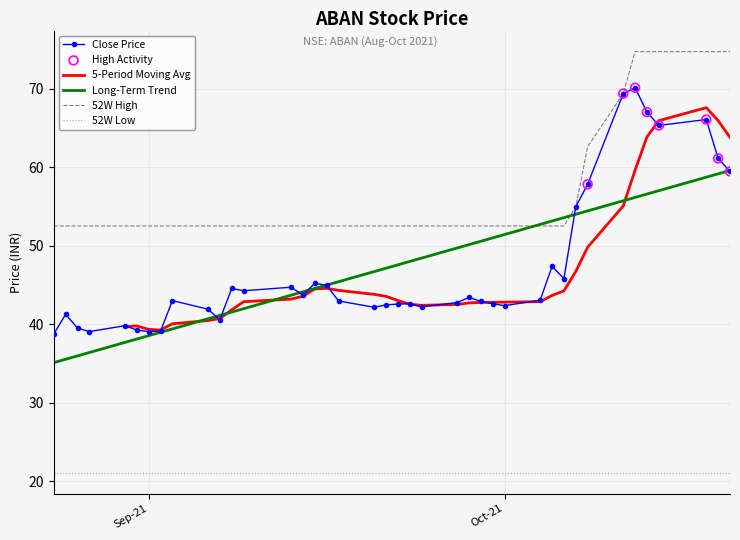

Which series contains the lowest Y value?

52W L